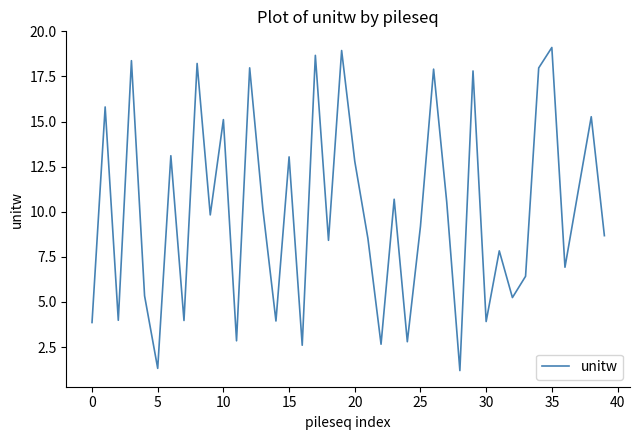

What is the sum of all values?

402.0